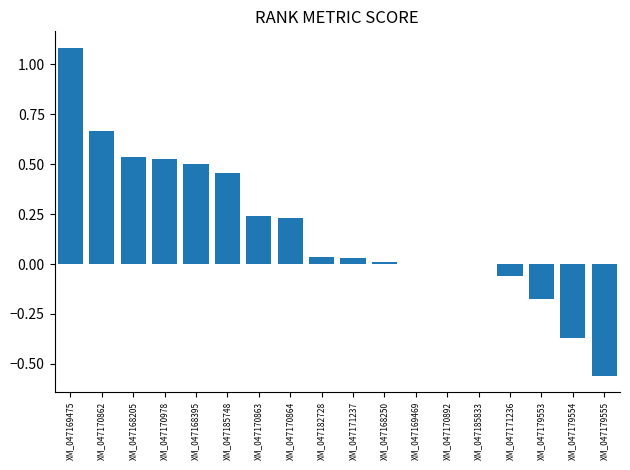

What is the change in value from XM_047168395 to XM_047170863?

-0.3